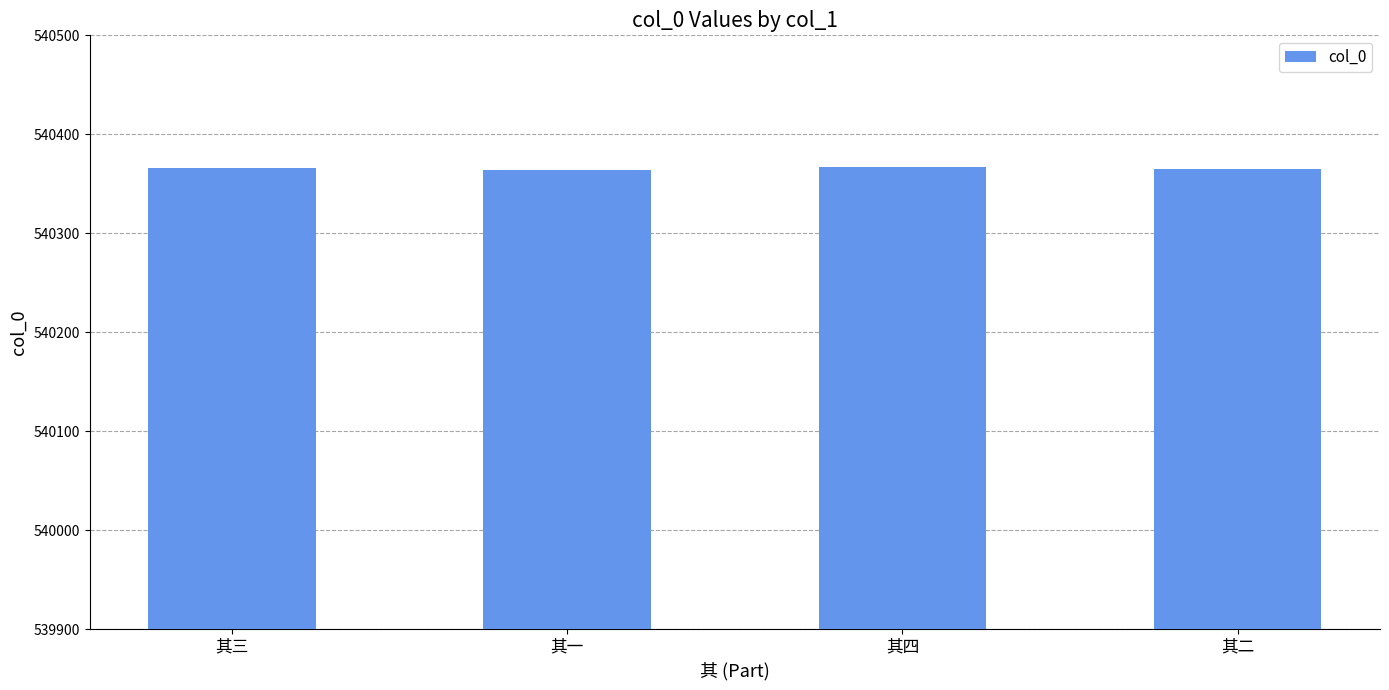

How many values are below 540366?

2